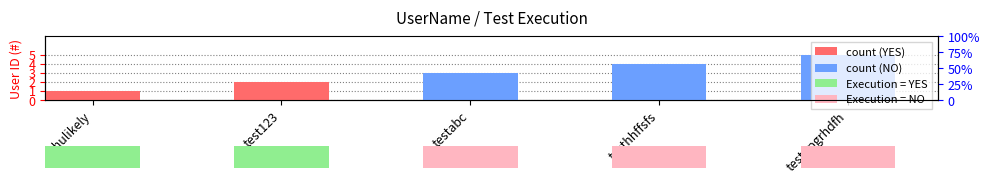

List the labels in order of value, largest first.

testppgrhdfh, testhhffsfs, testabc, test123, phulikely